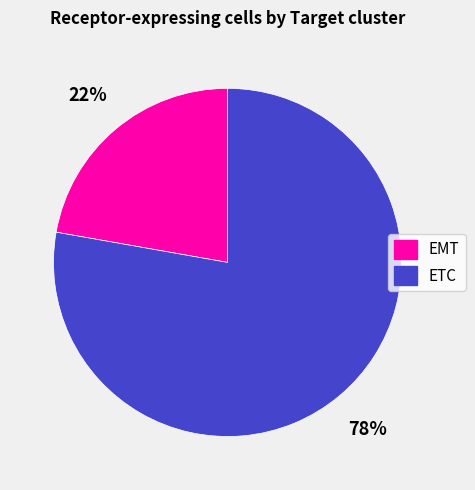

Which slice is the largest?

ETC